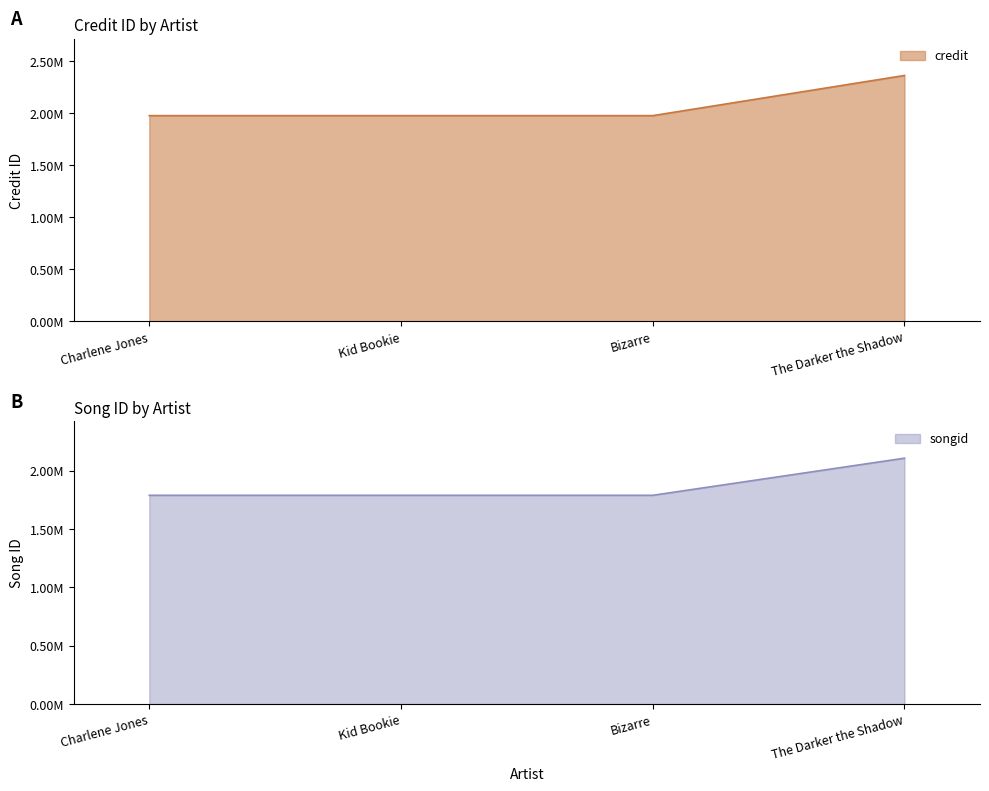

At which label is songid closest to 1948108?

Charlene Jones